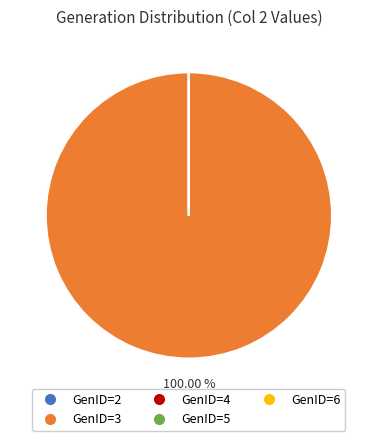

Does any single category account for the majority?

Yes